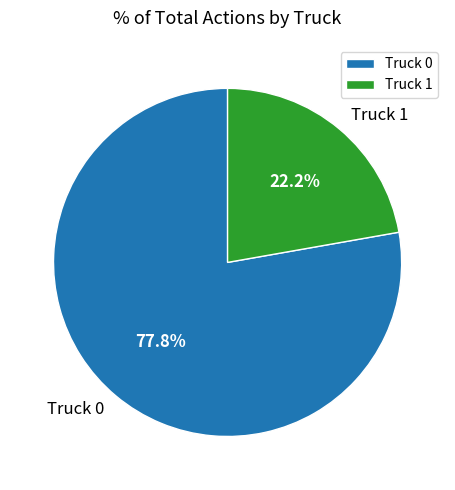

How many segments does this pie chart have?

2